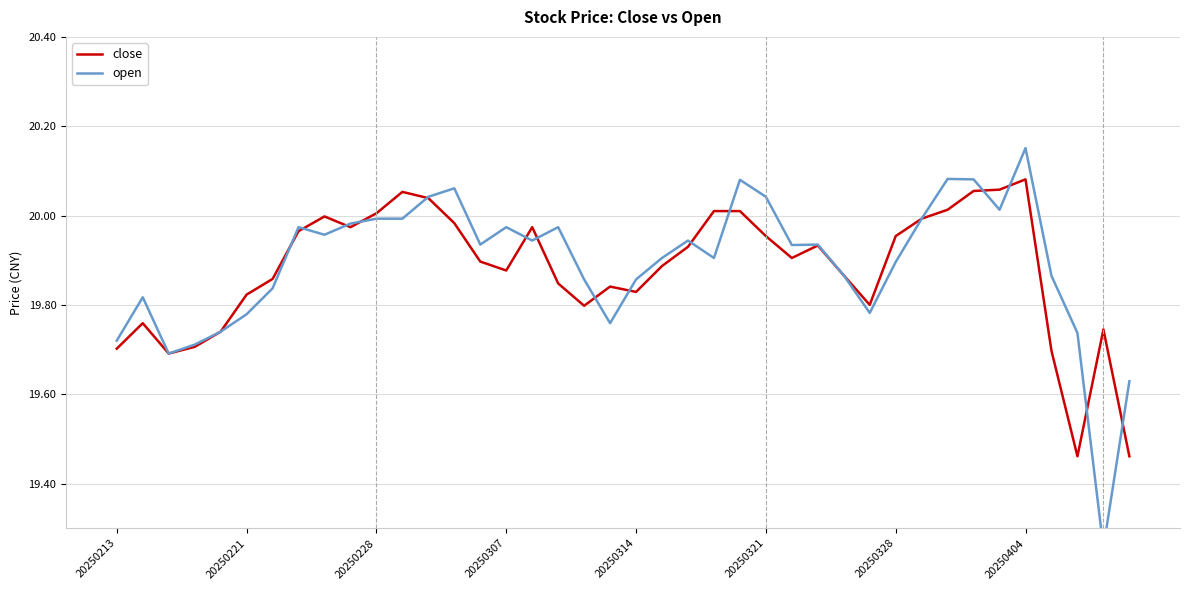

True or false: close has more than 0 points higher than both neighbors.

True